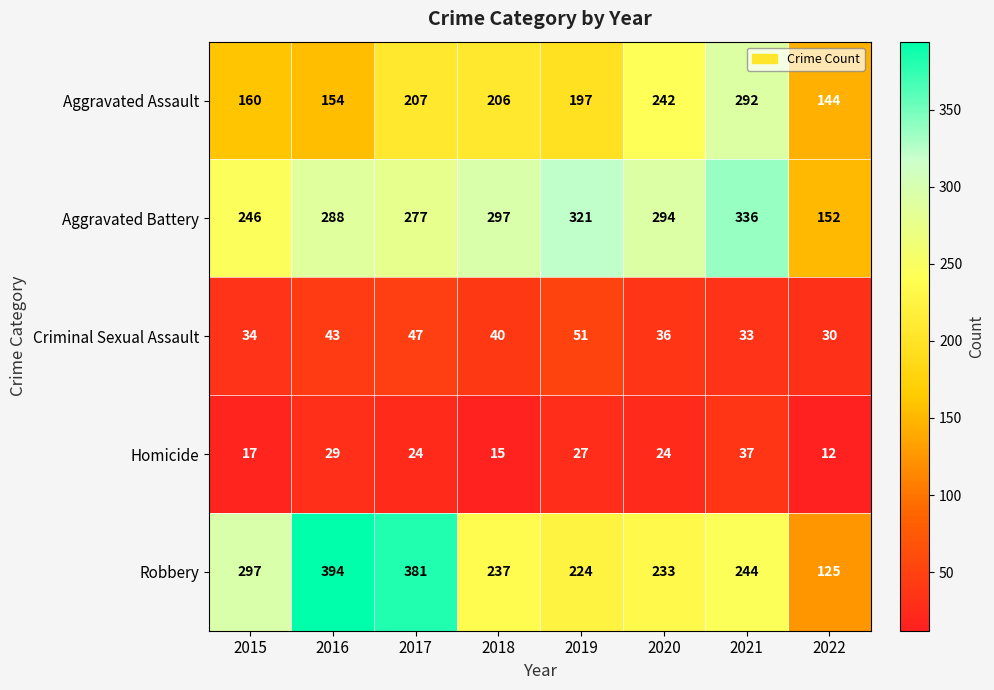

At how many categories does at least one series exceed 218?

7